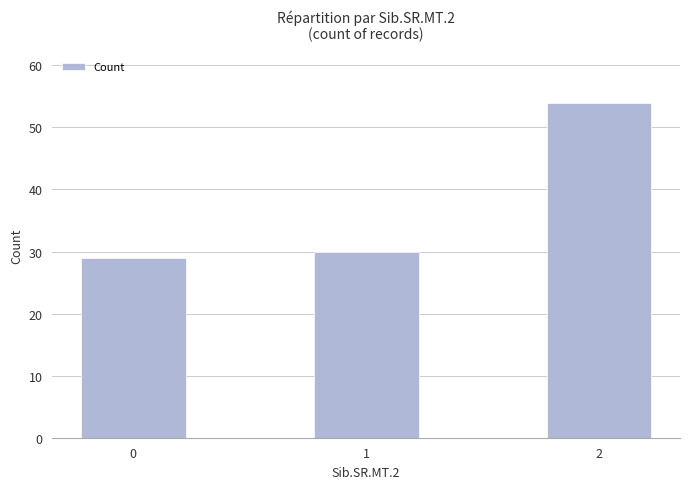

What is the sum of all values?

113